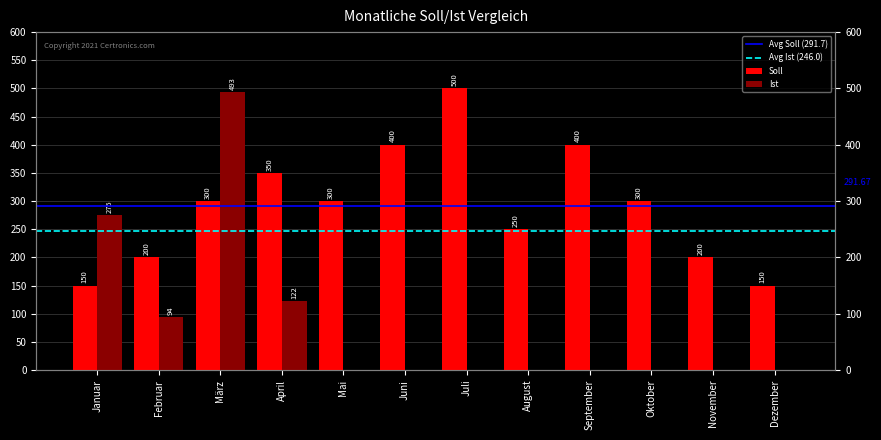

Which label corresponds to the smallest value in the chart?

Mai